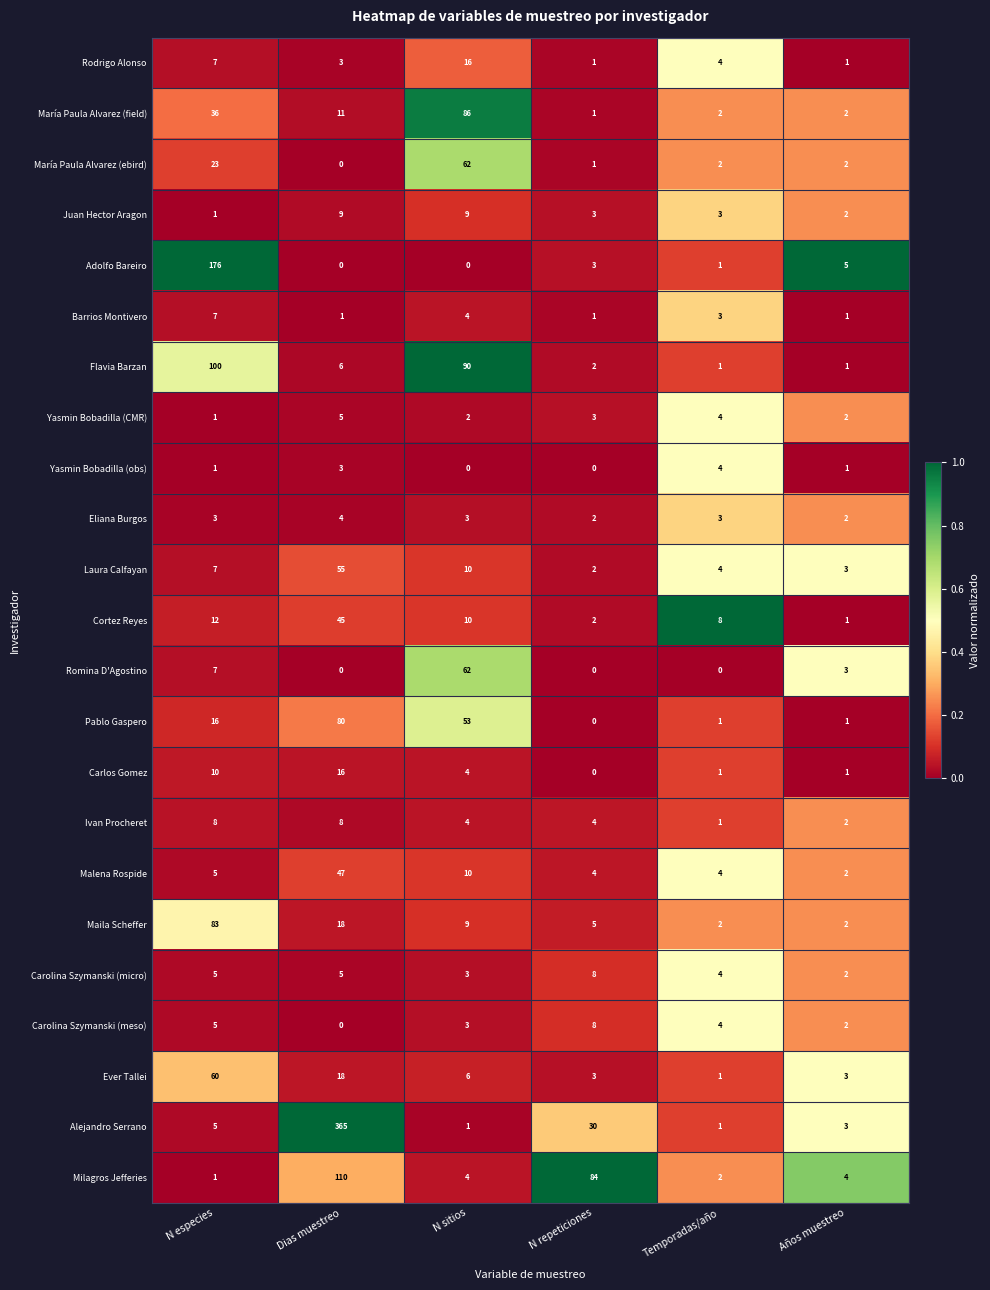

Which series has the largest total across all categories?

Alejandro Serrano